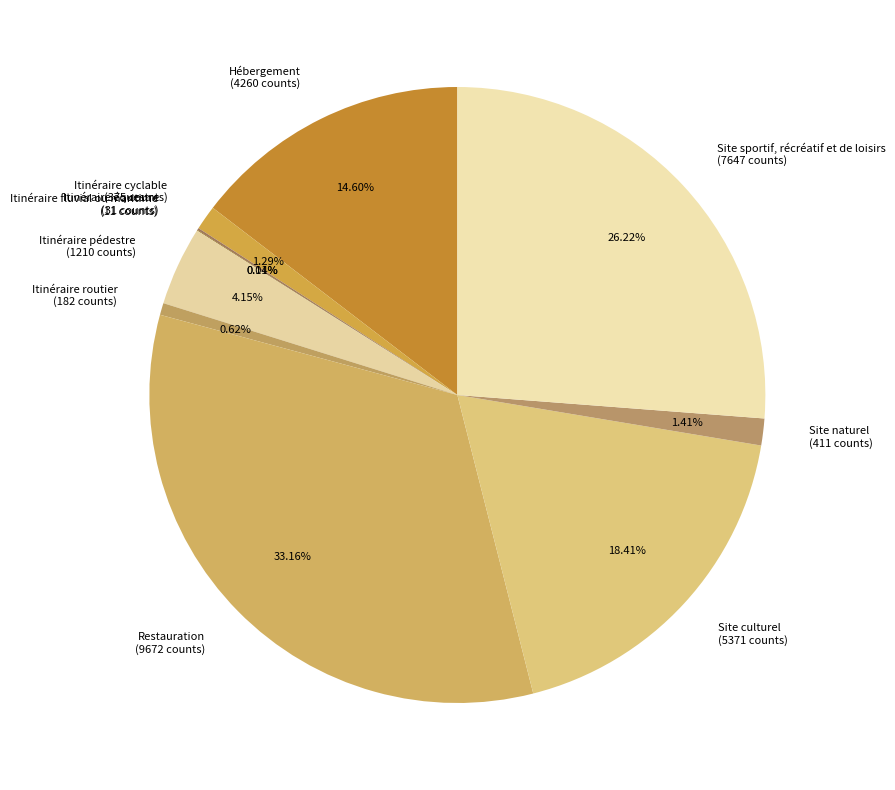

To the nearest percent, what is the difference between the largest and smallest slice percentages?

33%